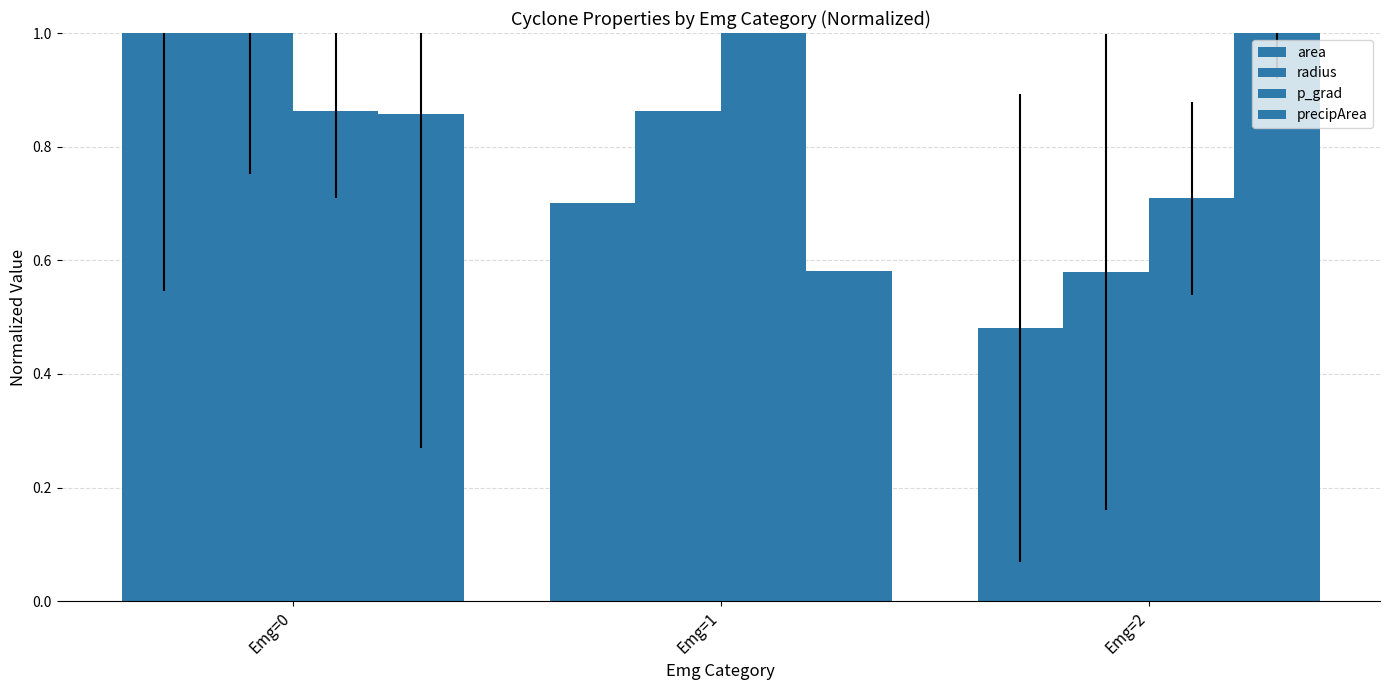

At how many categories does at least one series exceed 0?

3